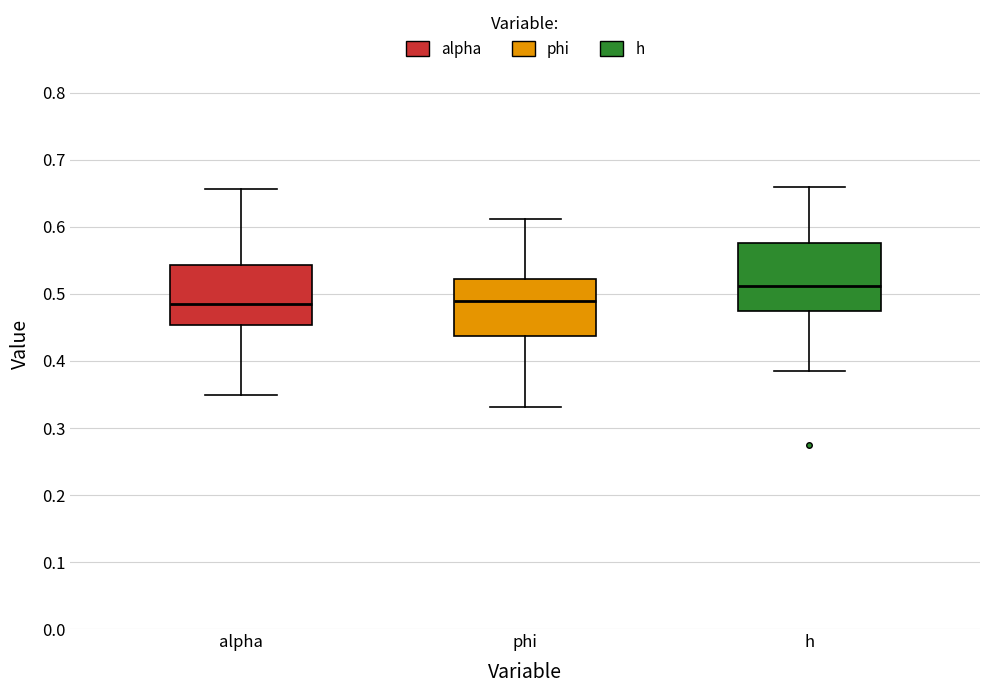

Reading left to right, read every box against the y-axis: the position of its median line, the range the box covers, and the ends of its whiskers. The values are not printed on the chart, so give them approximately, as read against the axis.

alpha: median 0.48, box 0.45 to 0.54, whiskers 0.35 to 0.66
phi: median 0.49, box 0.44 to 0.52, whiskers 0.33 to 0.61
h: median 0.51, box 0.47 to 0.58, whiskers 0.39 to 0.66